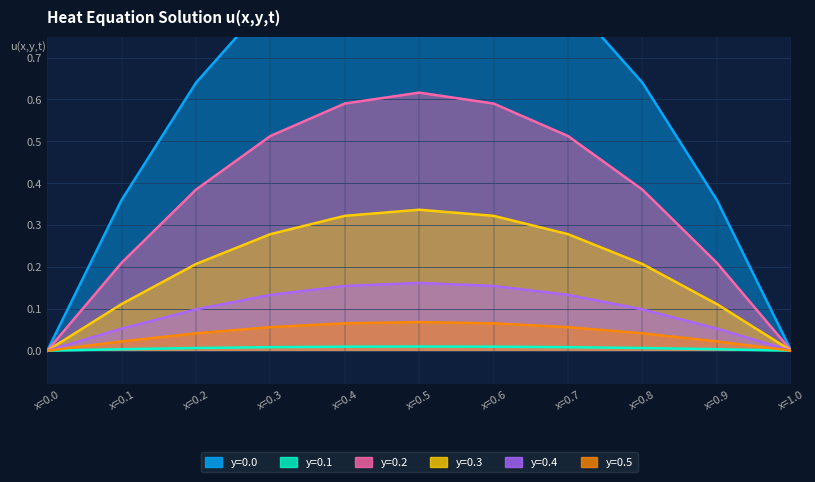

What is the value of the y=0.3 point at the 6th from the left?

0.3